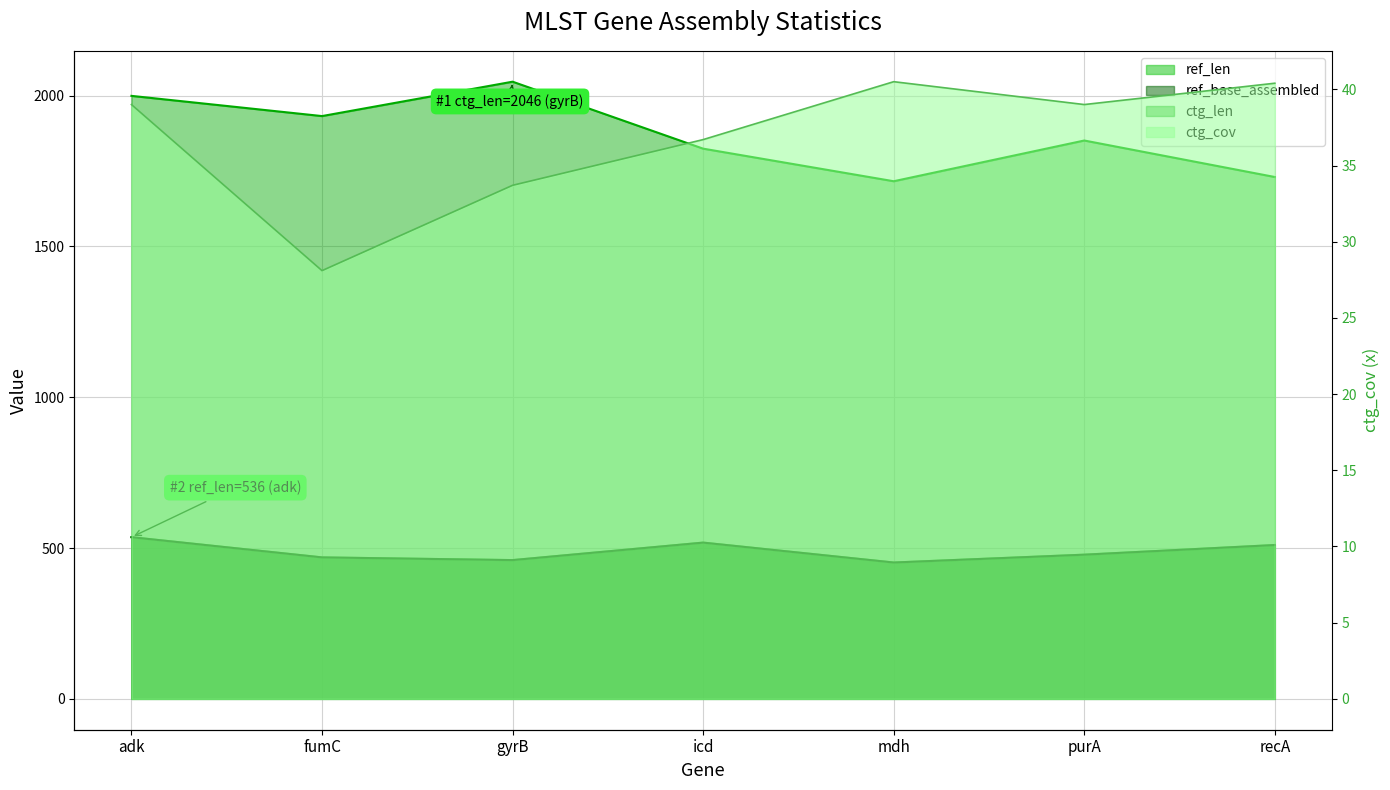

At which label does ctg_cov reach its peak?

mdh